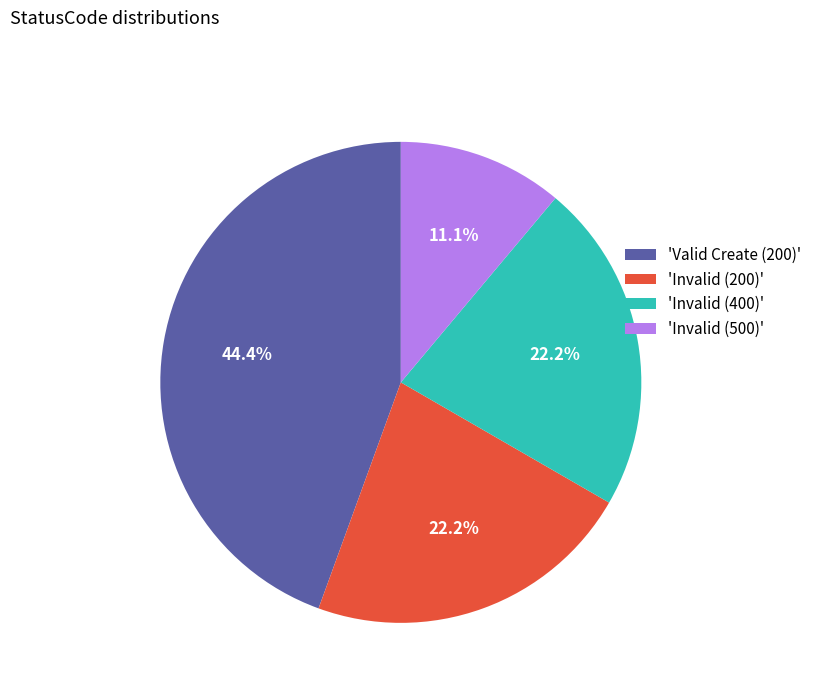

Approximately how many times larger is the value at 'Invalid (500)' compared to 'Invalid (400)'?

0.5